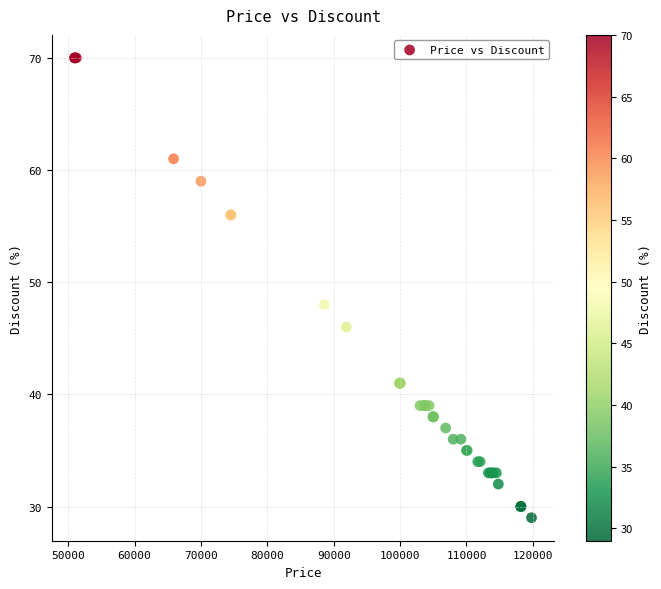

What Y value in the scatter plot is closest to 49?

48